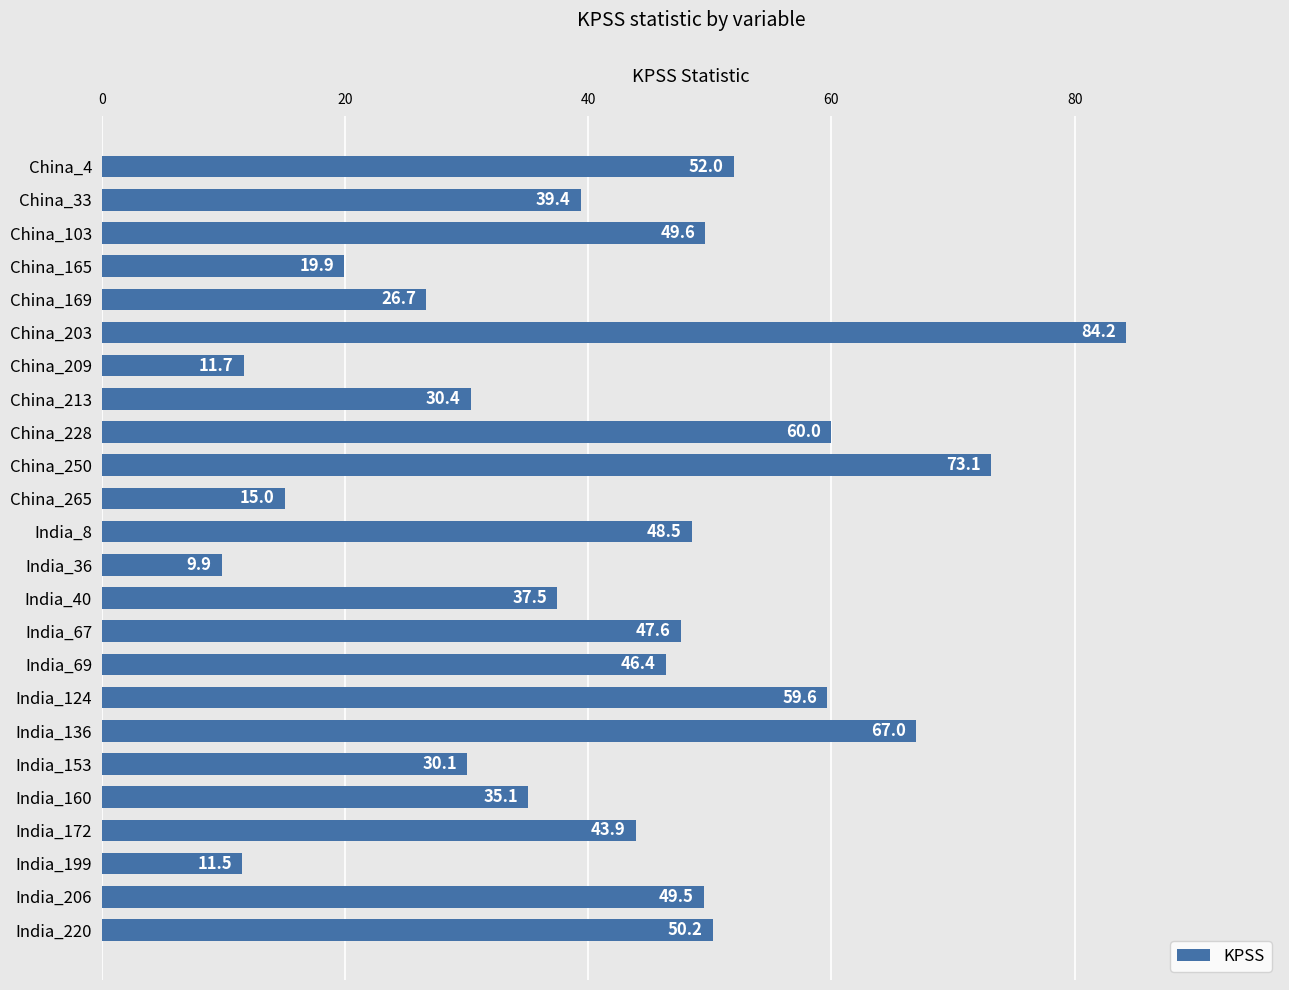

Reading top to bottom, list all the values displayed in this chart.

China_4=52.0	China_33=39.4	China_103=49.6	China_165=19.9	China_169=26.7	China_203=84.2	China_209=11.7	China_213=30.4	China_228=60.0	China_250=73.1	China_265=15.0	India_8=48.5	India_36=9.9	India_40=37.5	India_67=47.6	India_69=46.4	India_124=59.6	India_136=67.0	India_153=30.1	India_160=35.1	India_172=43.9	India_199=11.5	India_206=49.5	India_220=50.2